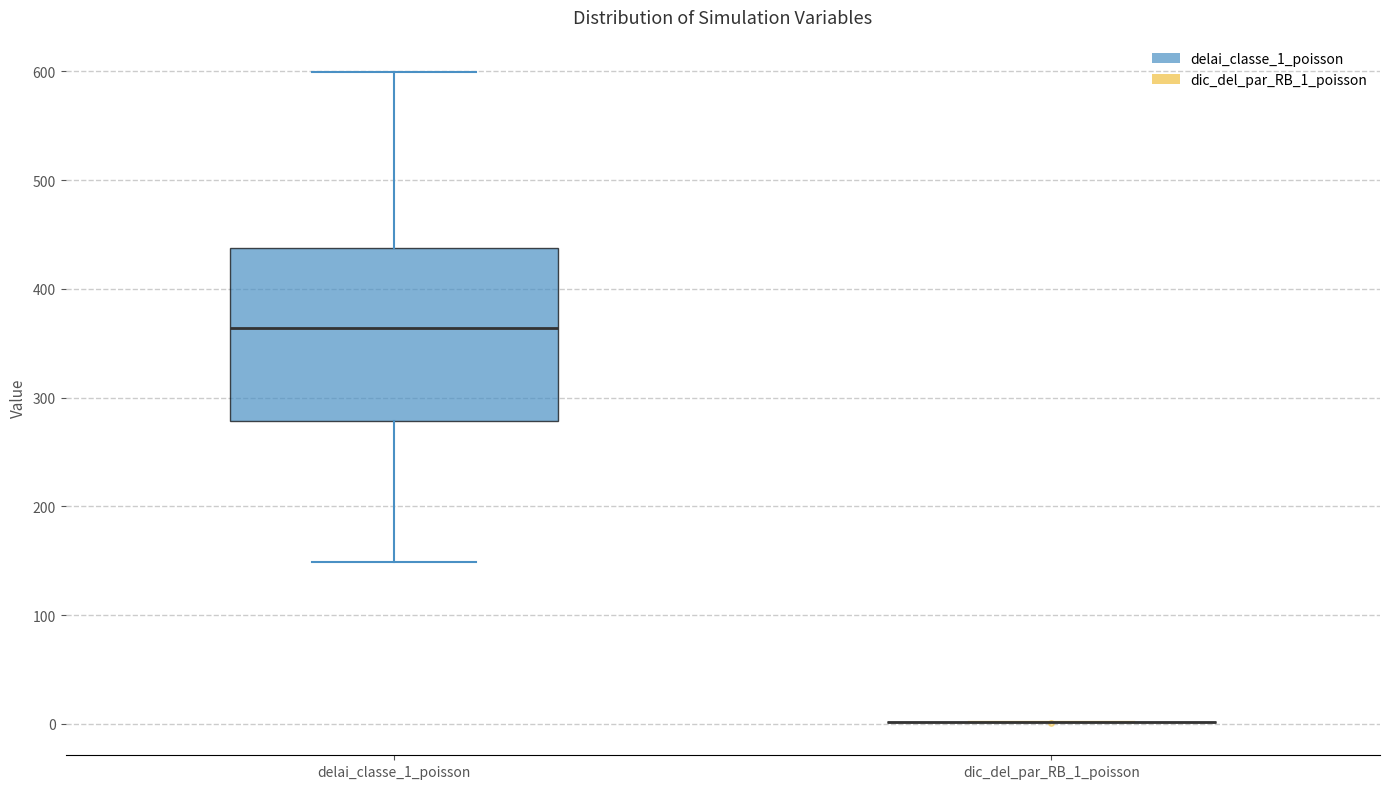

Where is the upper edge of the box for delai_classe_1_poisson on the y-axis? The values are not printed on the chart, so give them approximately, as read against the axis.

440